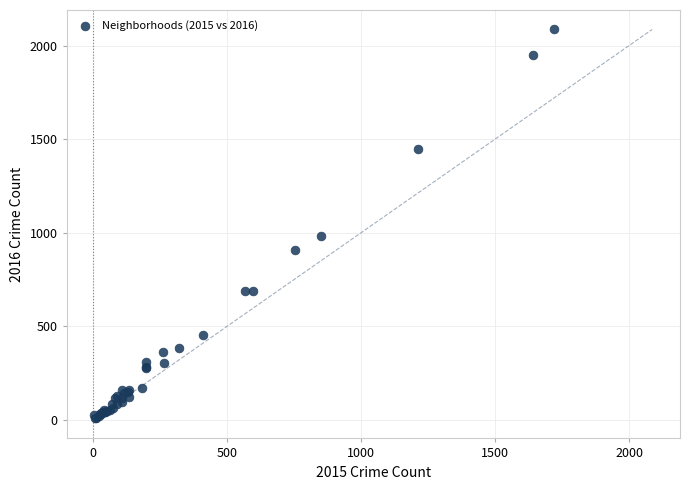

What Y value in the scatter plot is closest to 1048?

983